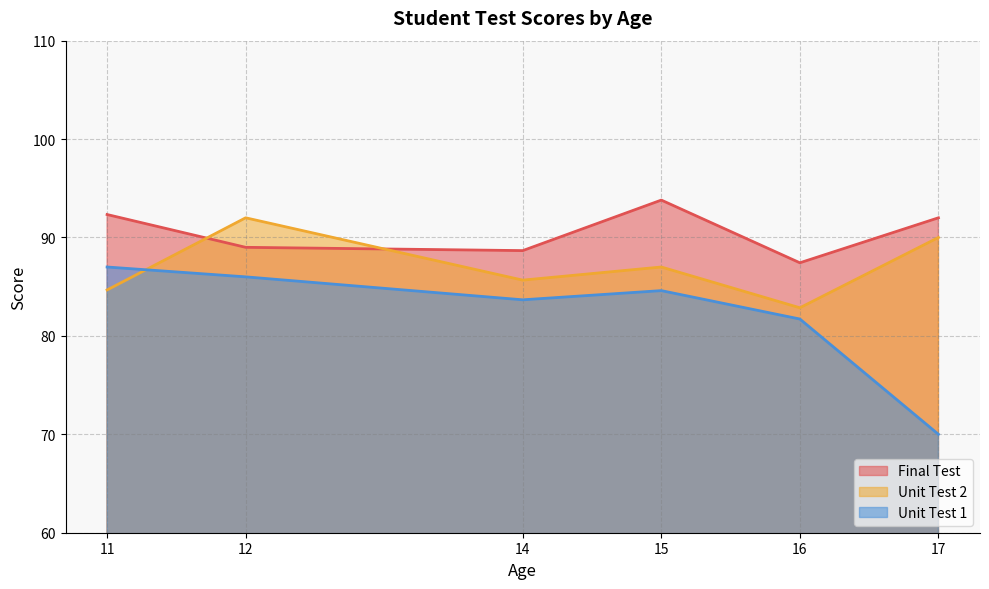

Which series ends up on top after the final intersection of Unit Test 2 and Unit Test 1?

Unit Test 2